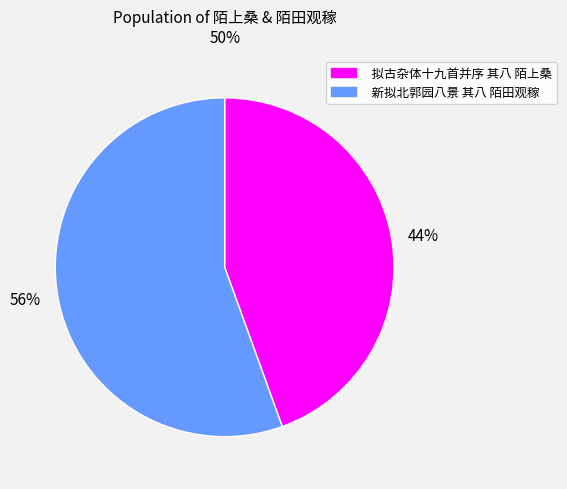

To the nearest percent, what portion does 拟古杂体十九首并序 其八 陌上桑 represent?

44%